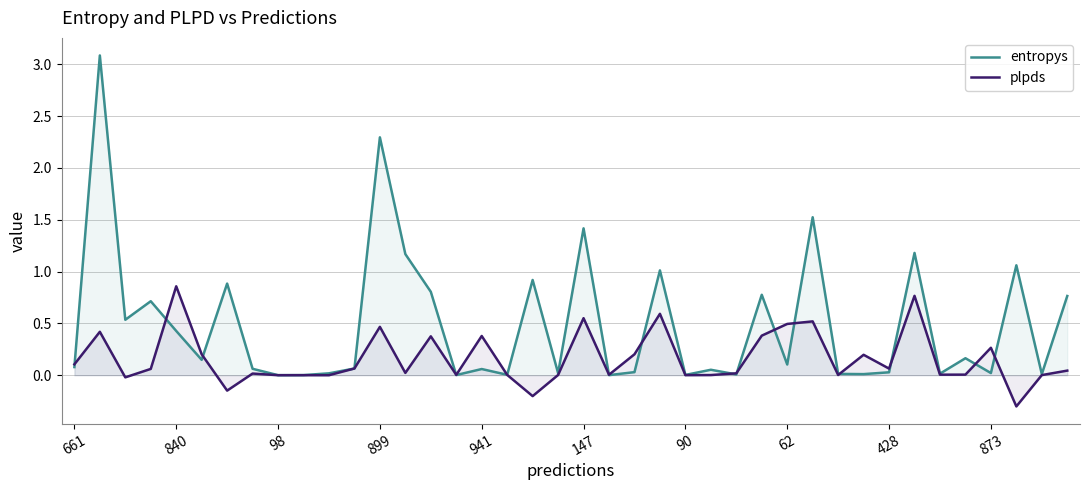

At which label does plpds first exceed 0?

661